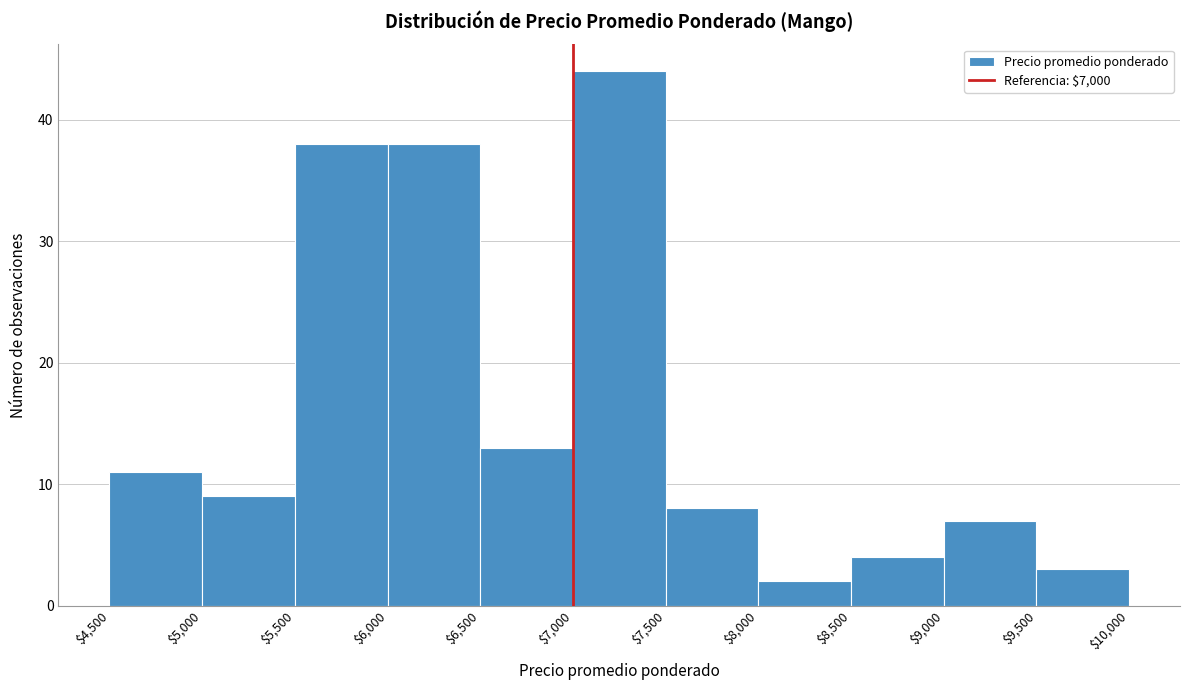

Reading left to right, list every bar in this chart as the range it spans on the x-axis followed by its height. The values are not printed on the chart, so give them approximately, as read against the axis.

$4,500 to $5,000: 11
$5,000 to $5,500: 9
$5,500 to $6,000: 38
$6,000 to $6,500: 38
$6,500 to $7,000: 13
$7,000 to $7,500: 44
$7,500 to $8,000: 8
$8,000 to $8,500: 2
$8,500 to $9,000: 4
$9,000 to $9,500: 7
$9,500 to $10,000: 3